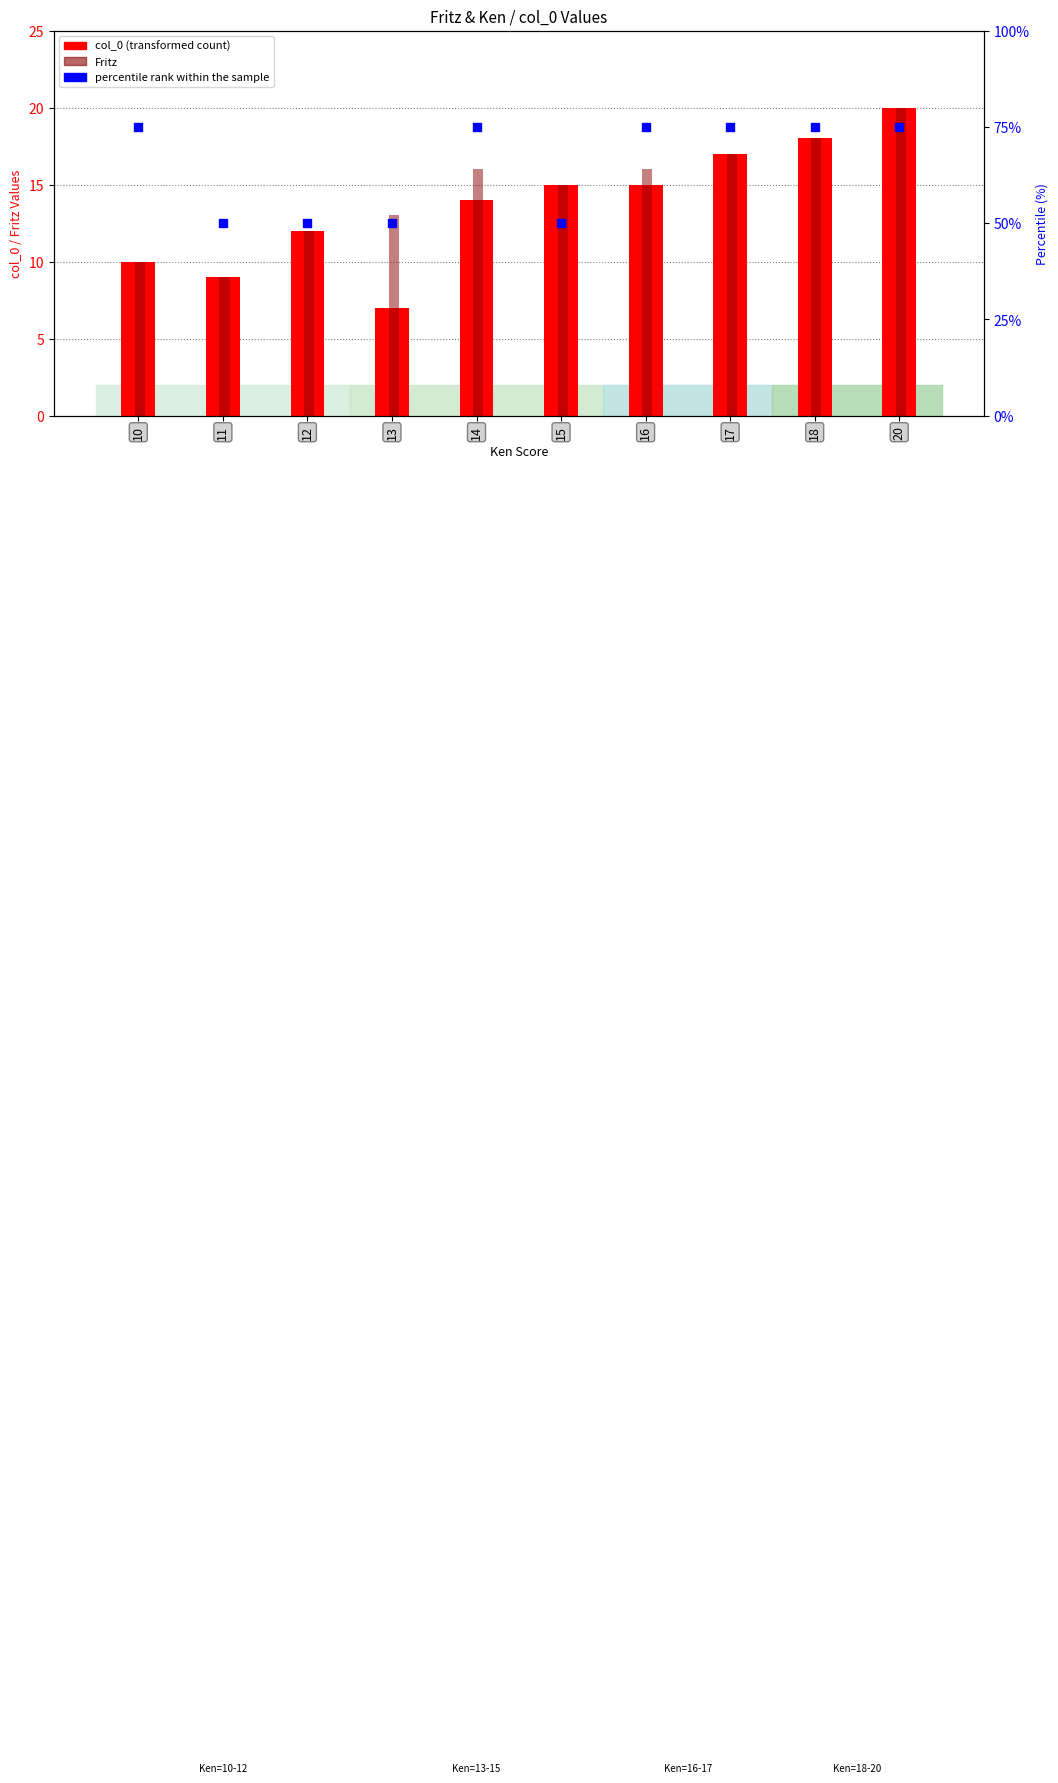

Which series reaches the minimum Y coordinate?

col_0